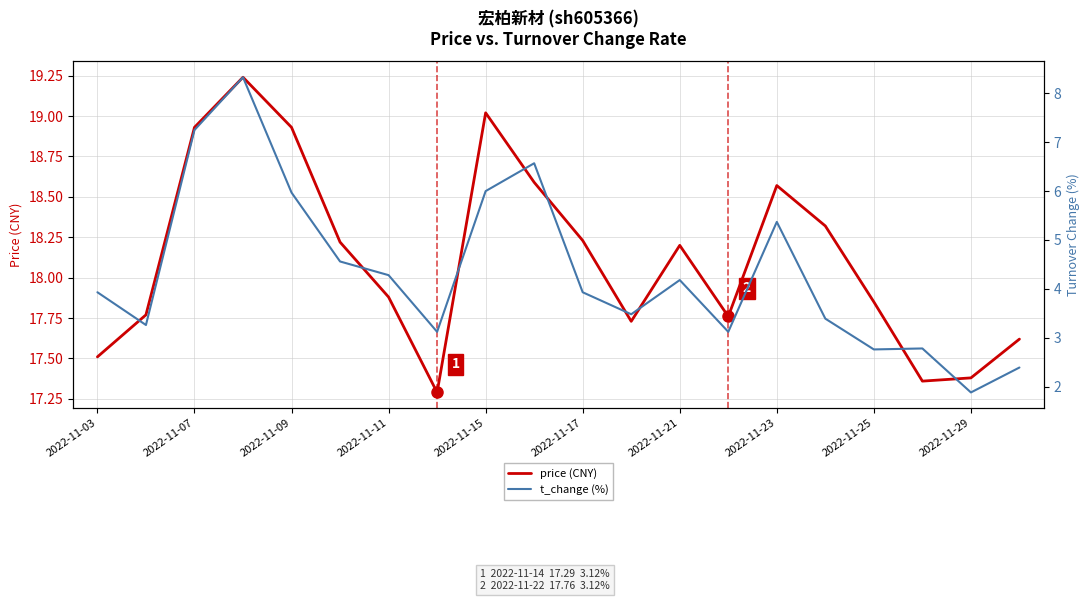

Which series has the largest range (max minus min)?

t_change (%)